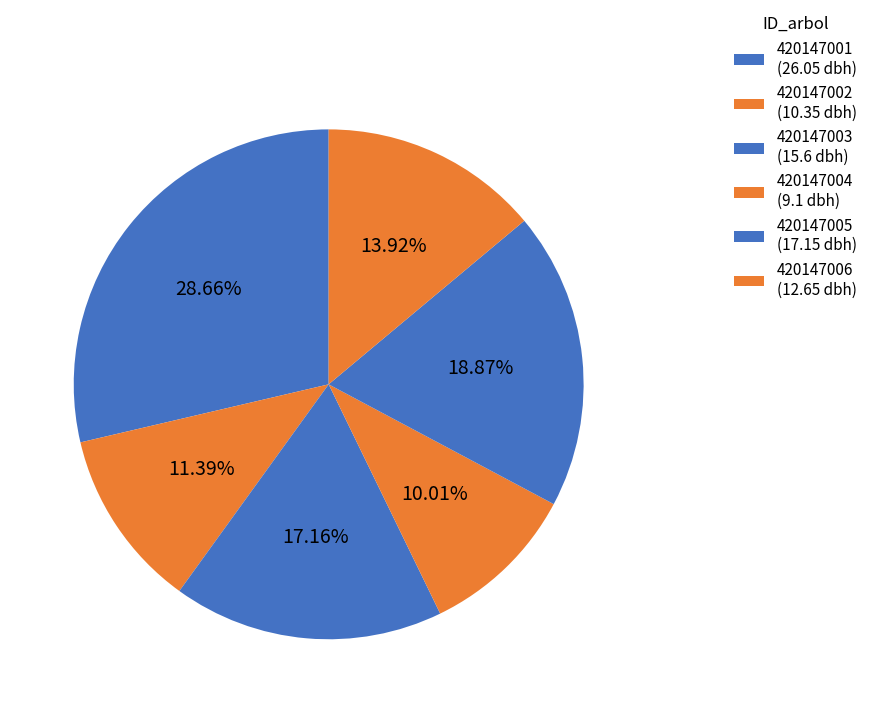

Count the number of slices in the pie.

6